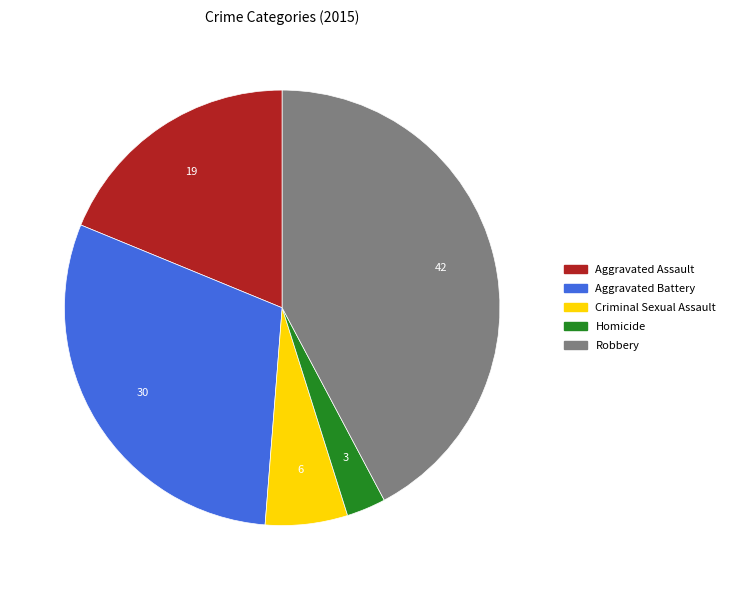

Between Aggravated Battery and Aggravated Assault, which is larger?

Aggravated Battery